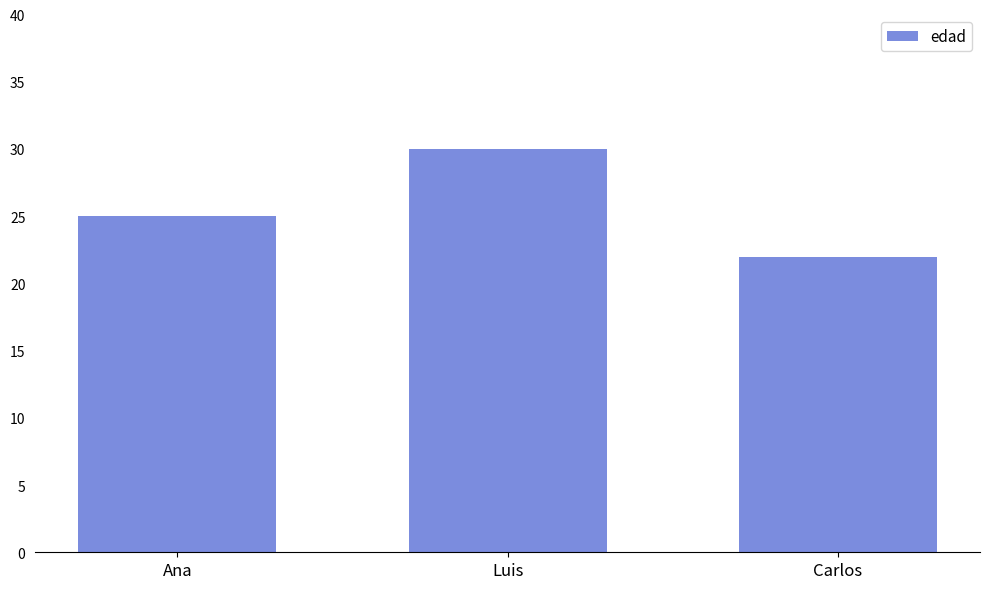

What is the average value?

26